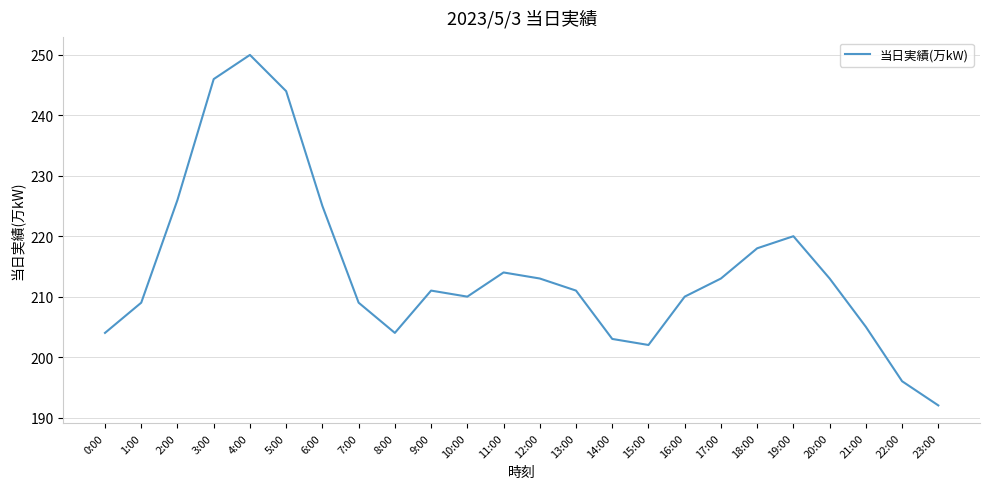

Between 0:00 and 14:00, which is larger?

0:00